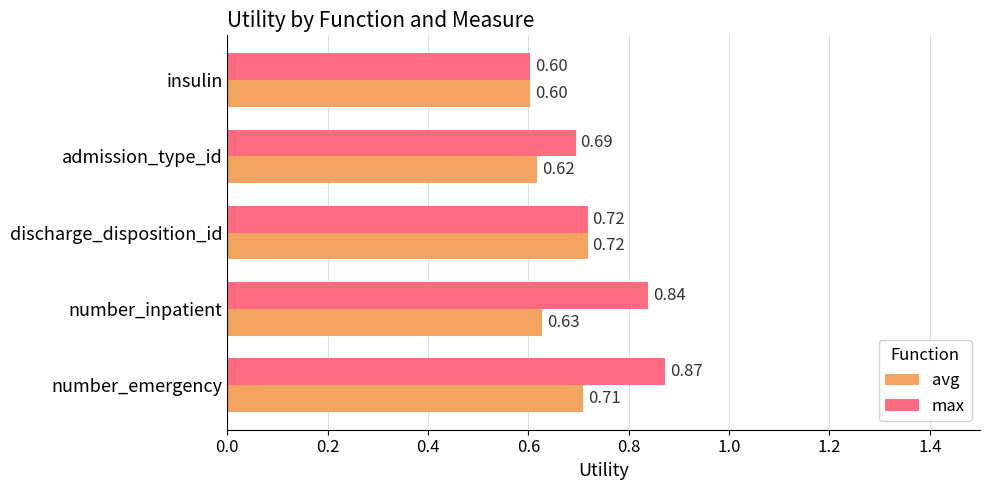

What is the sum of all avg values?

3.3